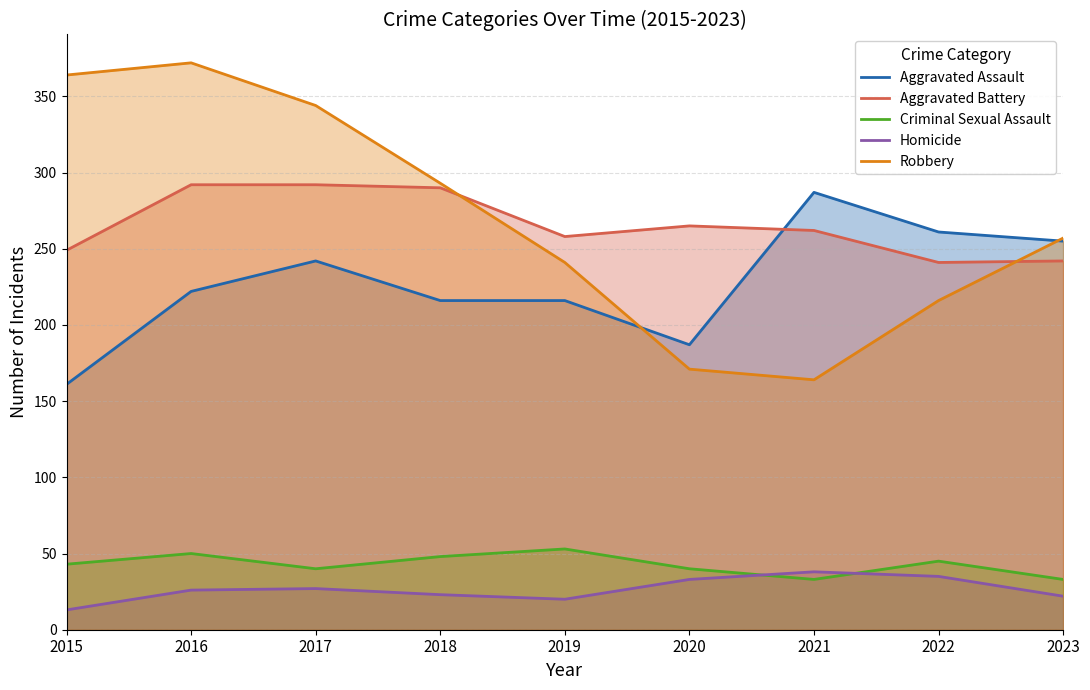

Is it true that Aggravated Battery equals 403 at 2022?

False